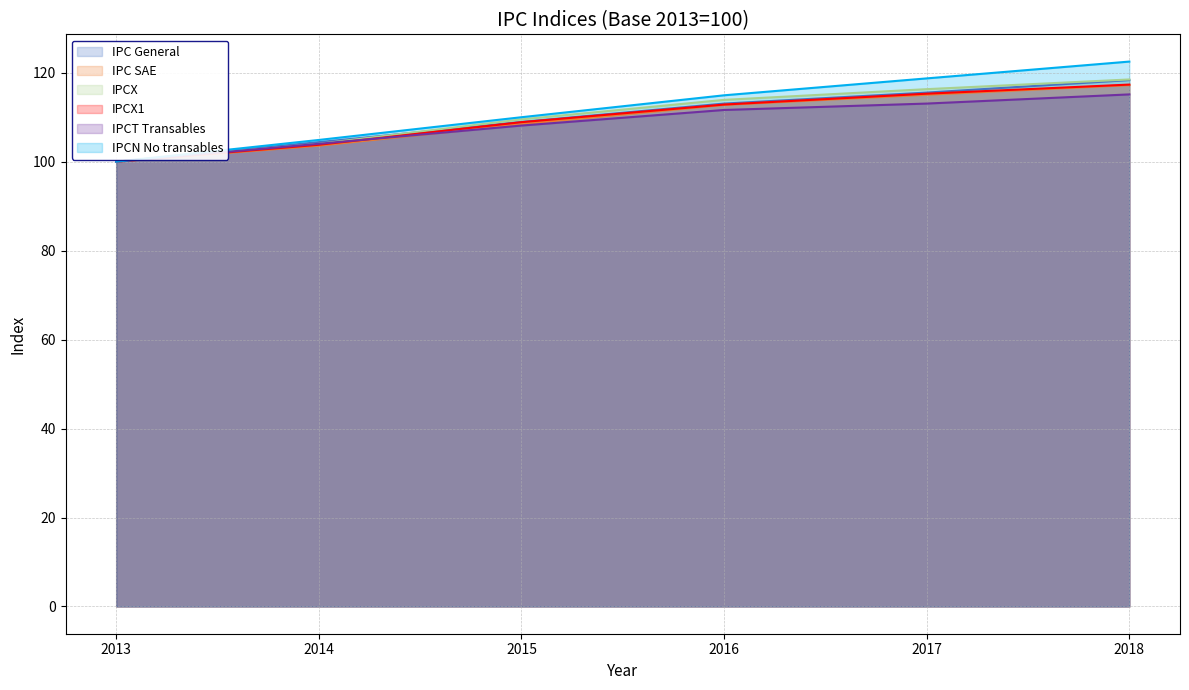

How many data points in IPCN No transables are above 114?

3